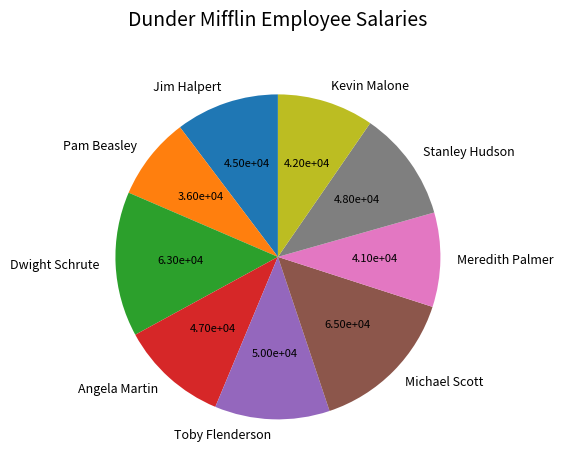

Which slice is the smallest?

Pam Beasley